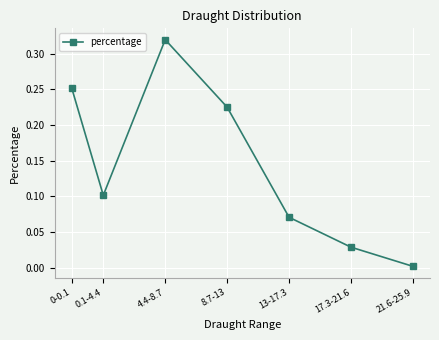

The chart shows a value of 0.1 at 13-17.3. True or false?

True